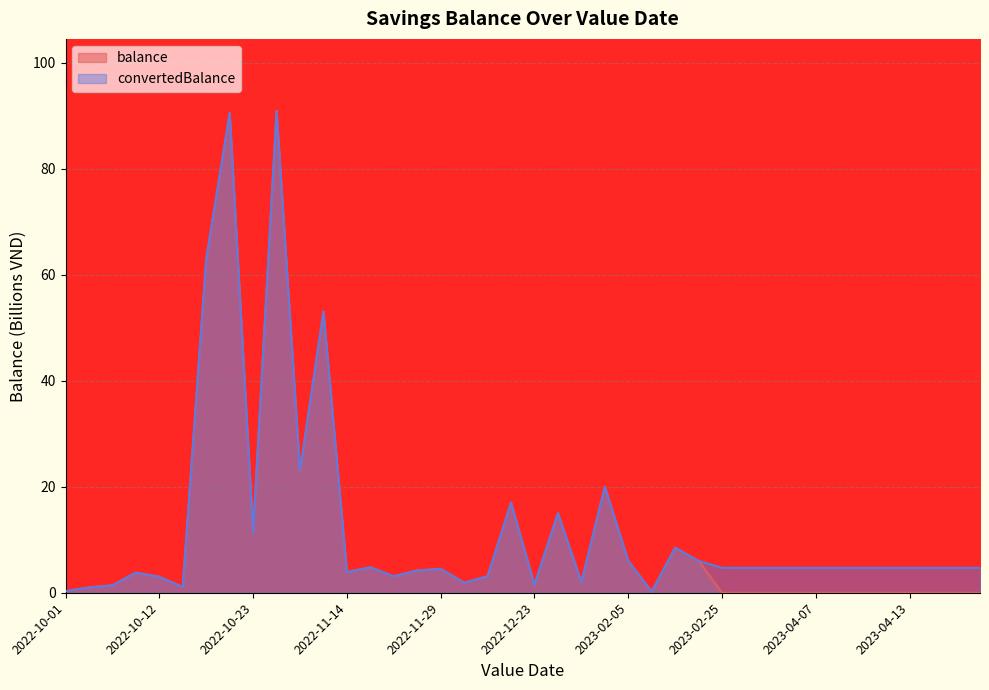

True or false: convertedBalance and balance cross at least once.

False